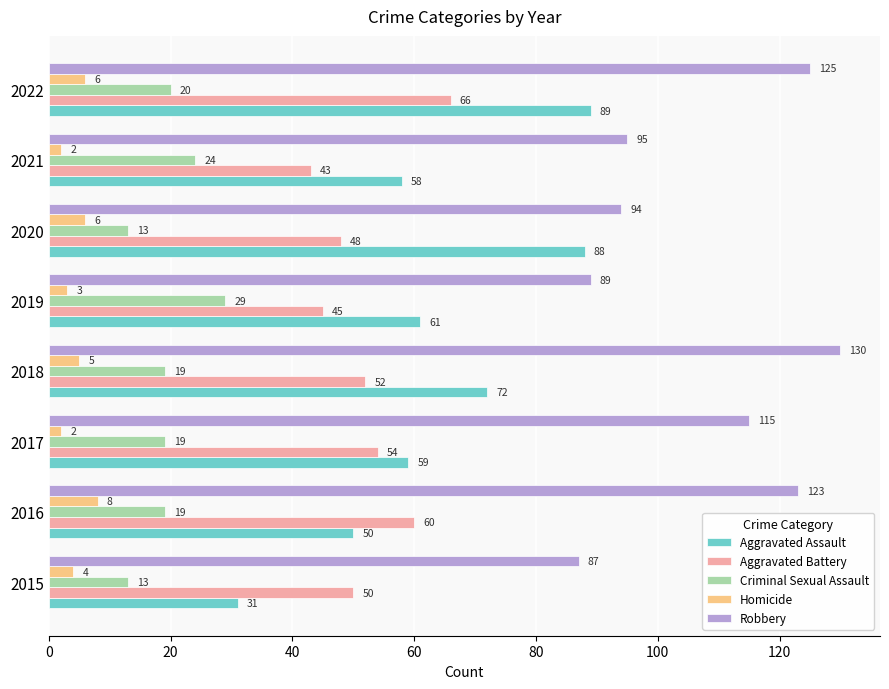

Which series has the largest range (max minus min)?

Aggravated Assault